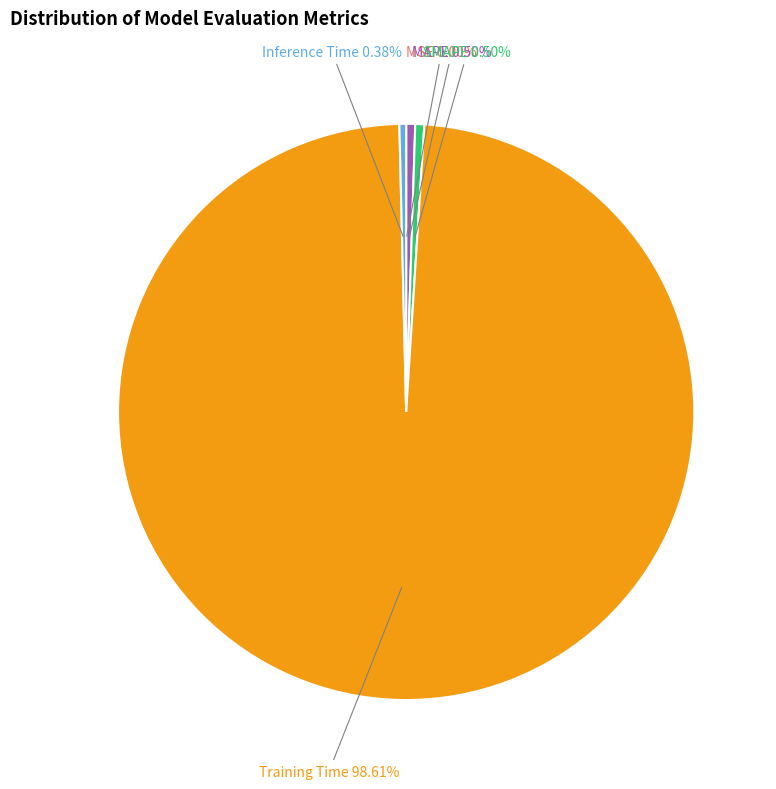

What is the largest slice in the pie chart?

Training Time